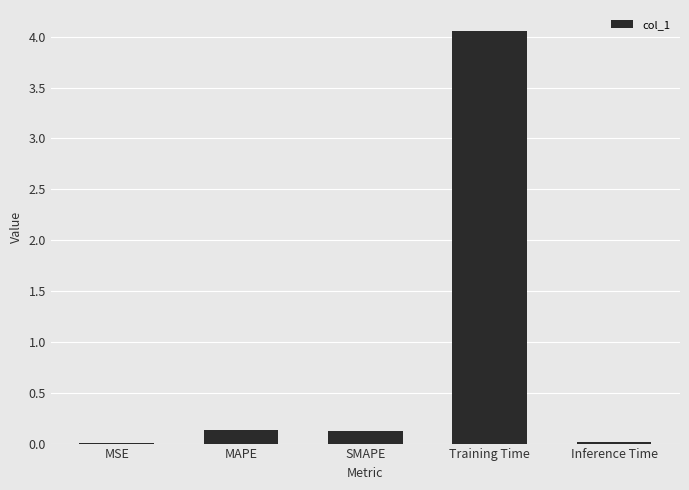

Which category has the highest value across all series?

Training Time